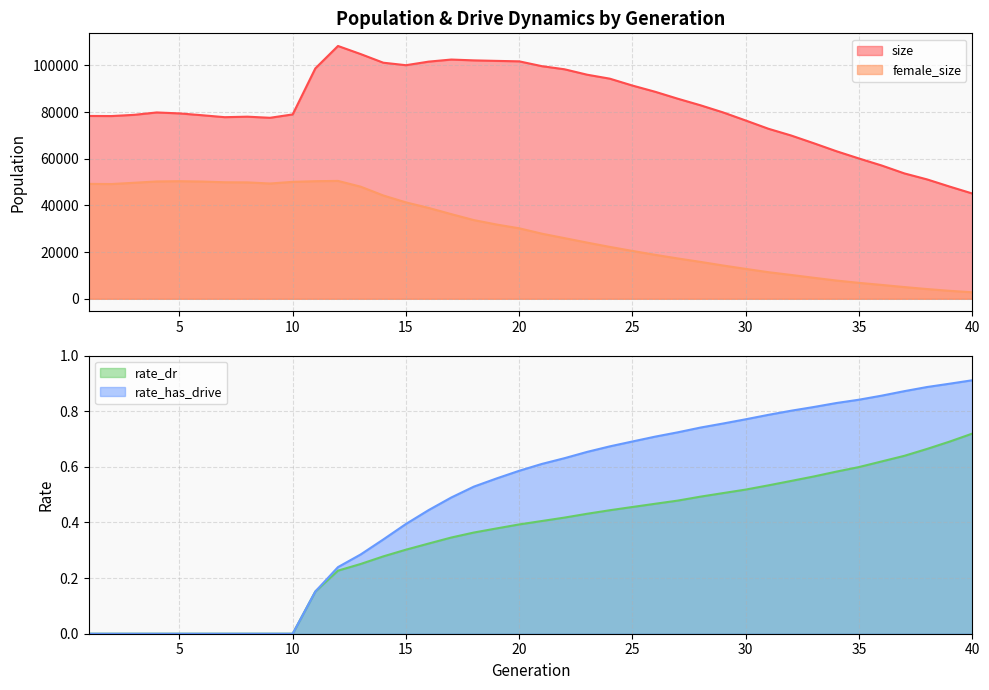

What is the spread (max minus min) of values at 23?

96048.6